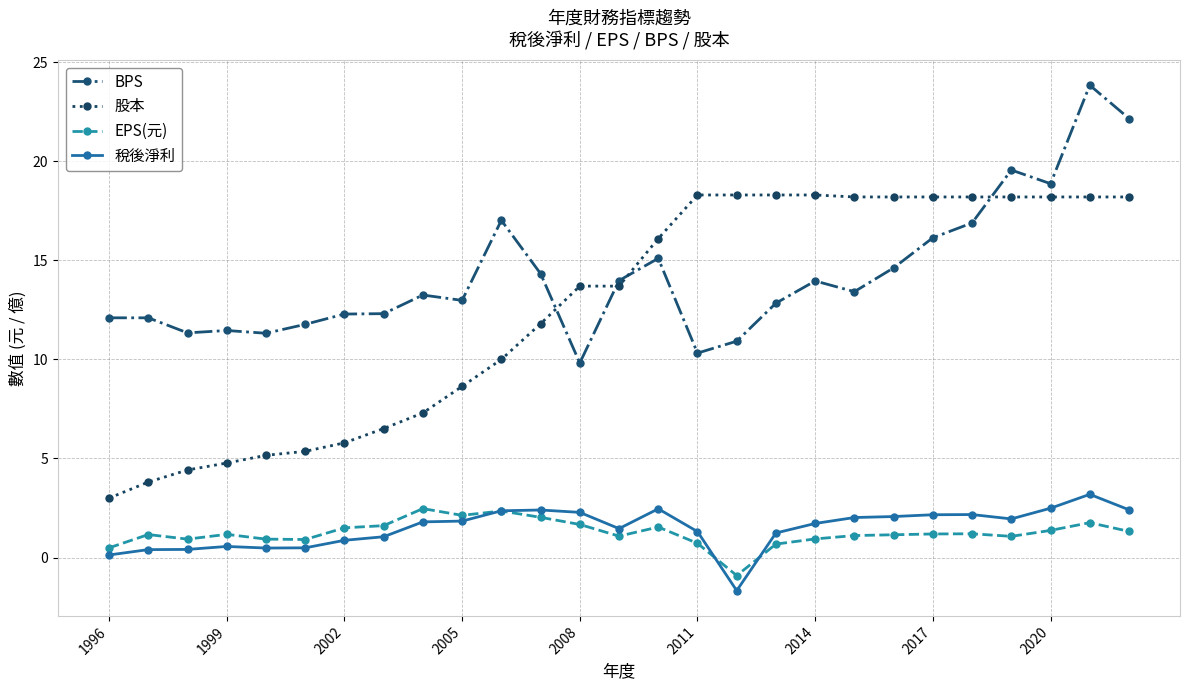

What are all the series names shown in the legend?

BPS, 股本, EPS(元), 稅後淨利